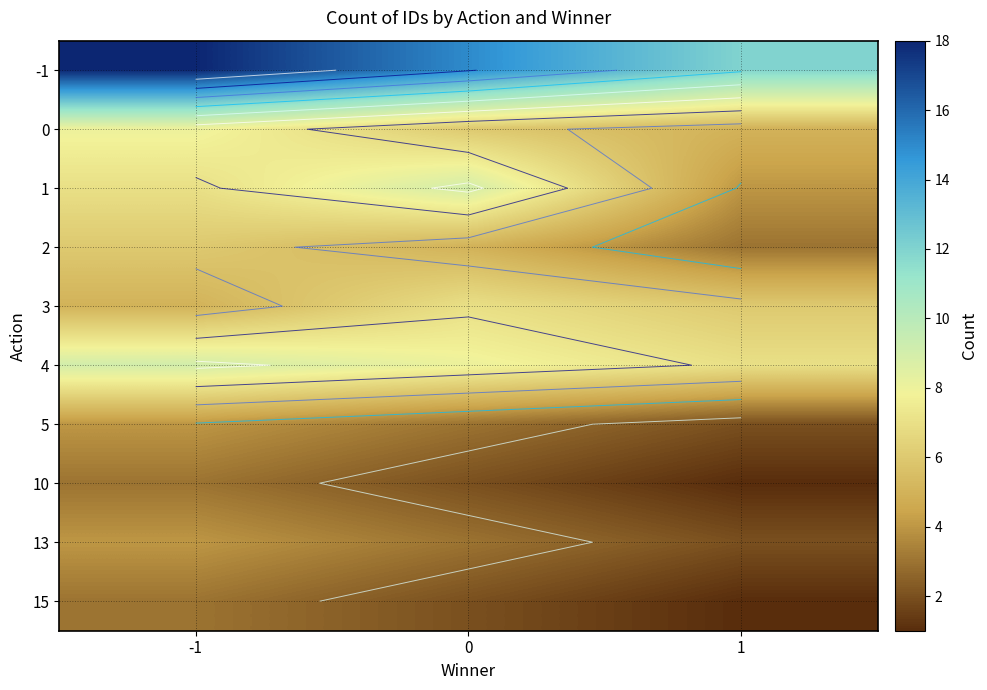

Which category has the highest value across all series?

-1